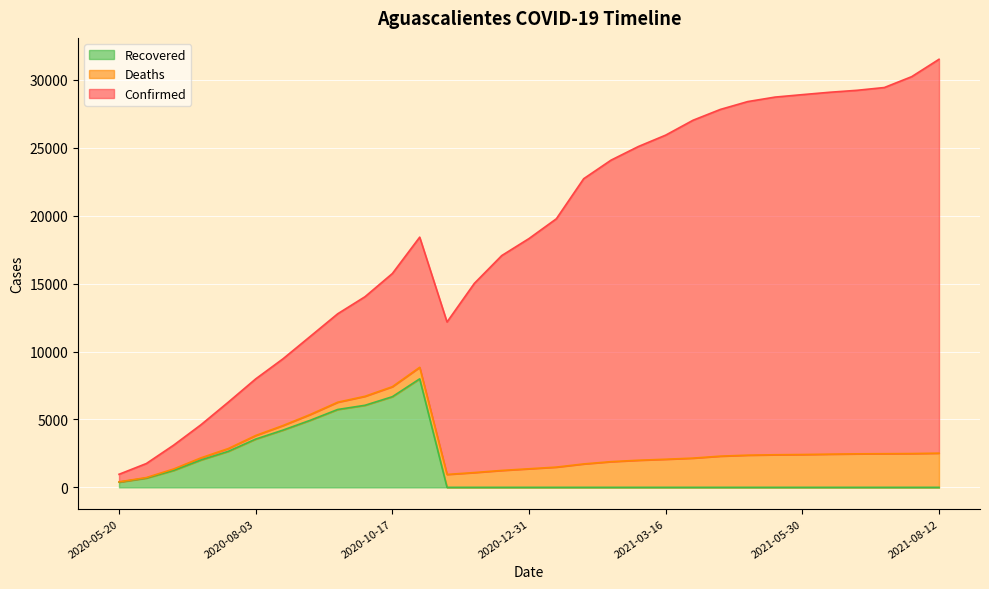

What is the average value of the Recovered series?

1489